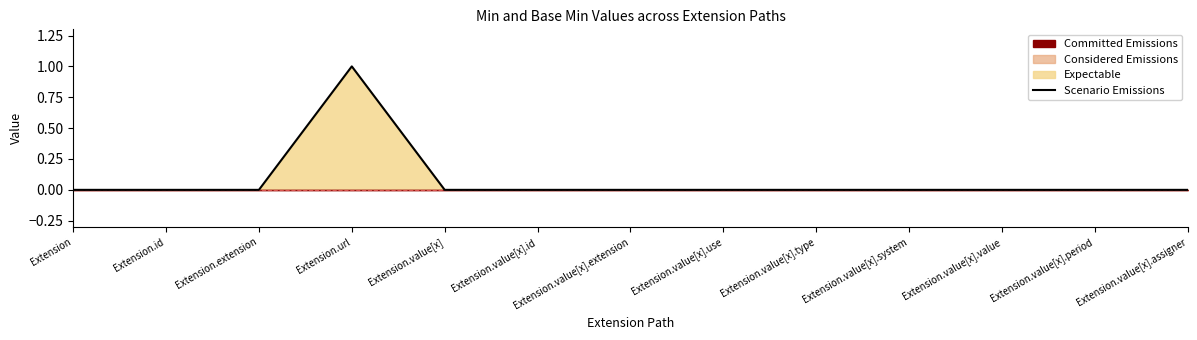

The value at Extension.value[x].assigner is 0. True or false?

False